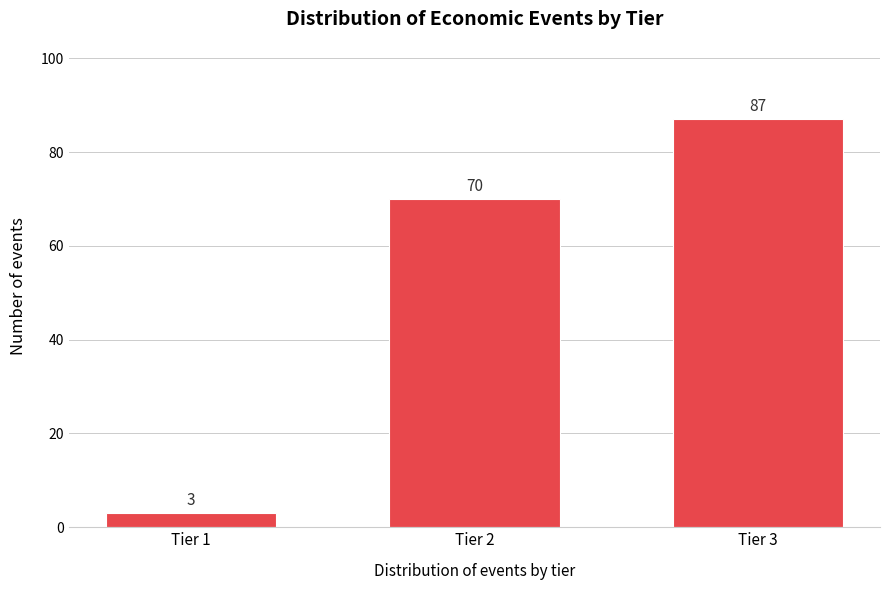

Reading right to left, what are all the values shown in this chart?

Tier 3=87	Tier 2=70	Tier 1=3